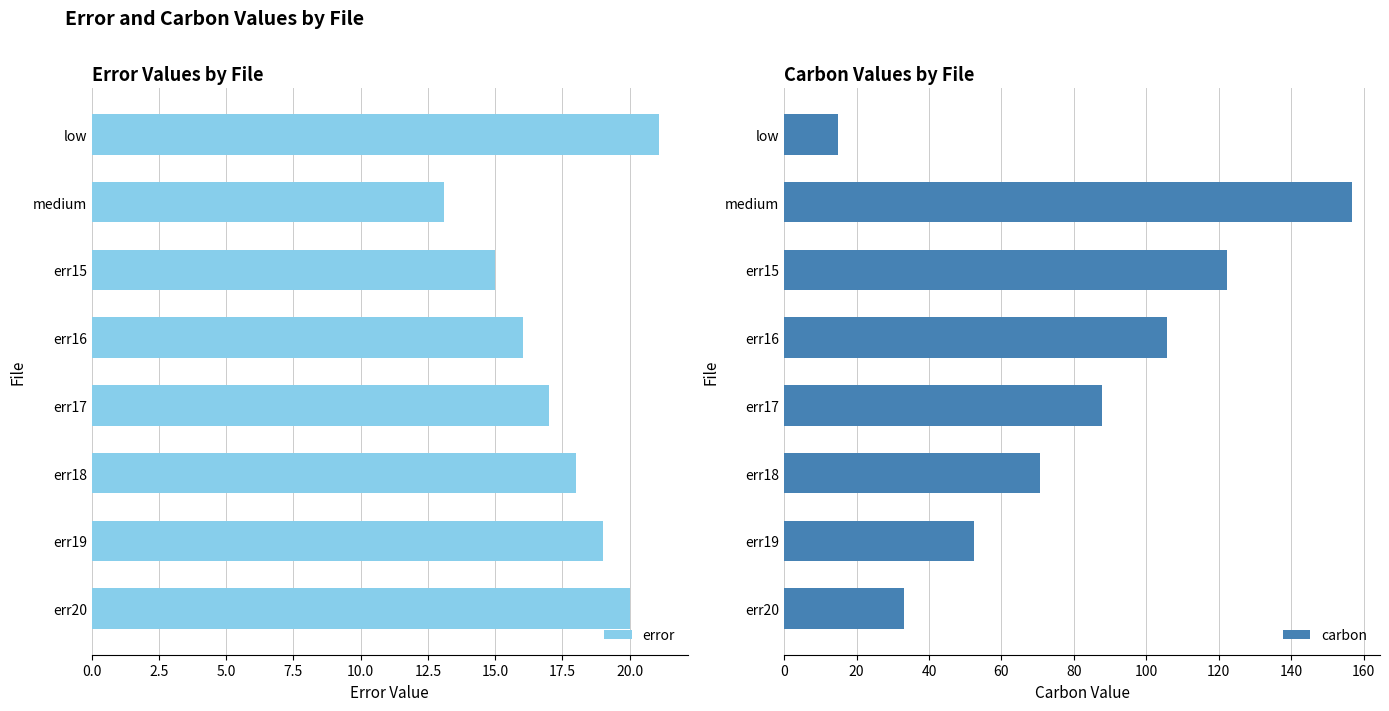

True or false: error has a value of 6.6 at low.

False